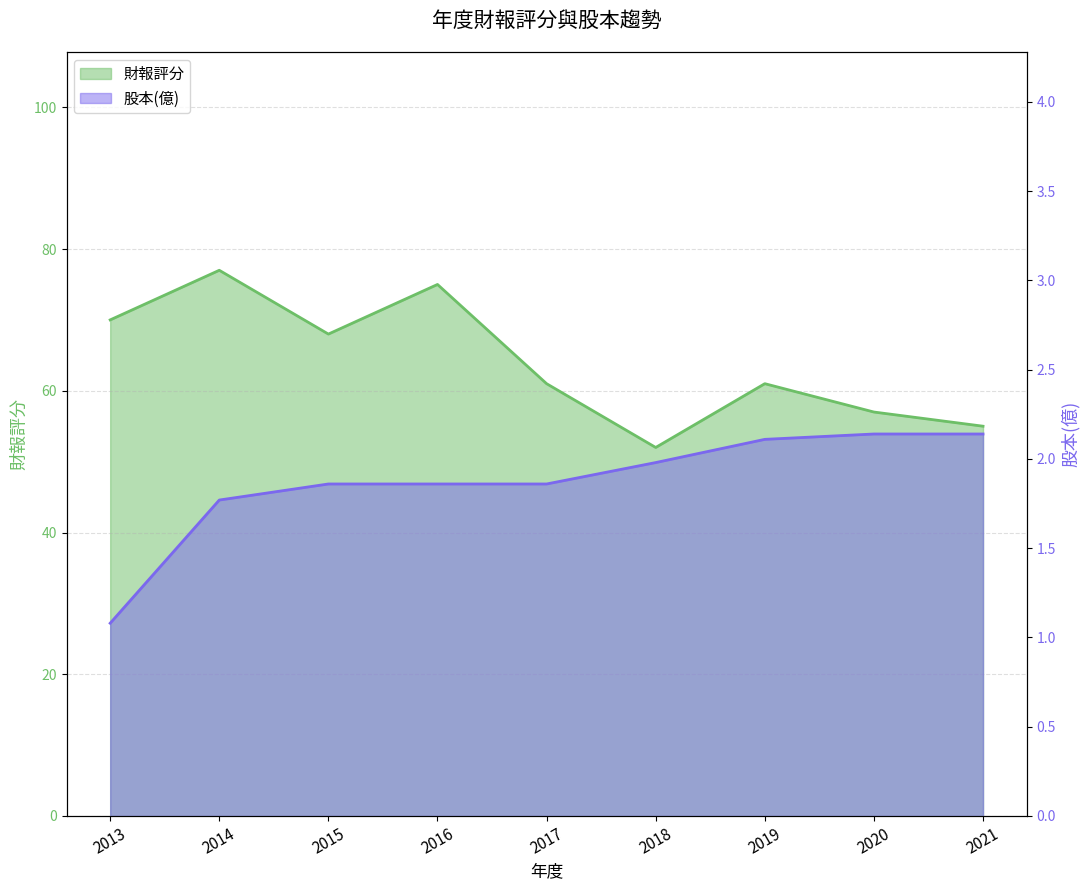

What is the average value of the 股本(億) series?

1.9